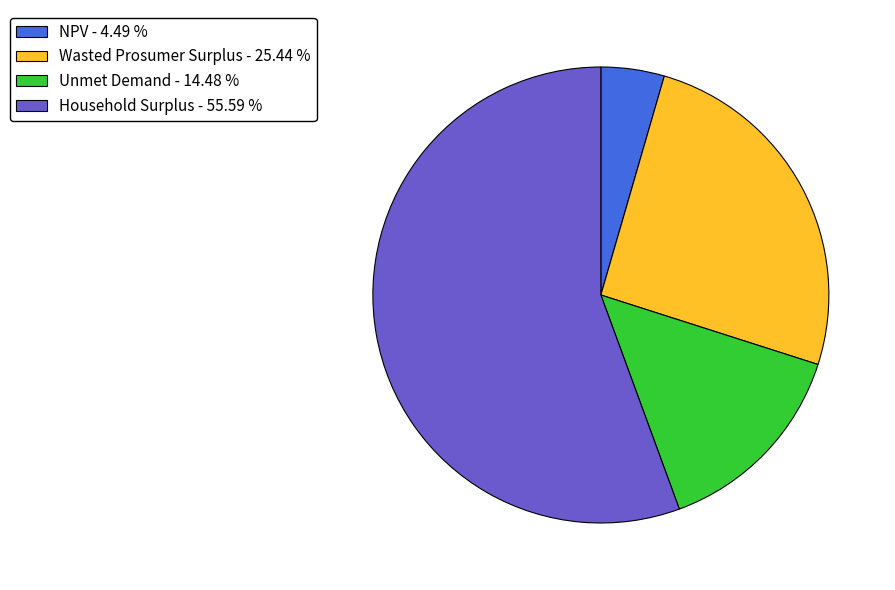

Is the sum of NPV - 4.49 % and Wasted Prosumer Surplus - 25.44 % greater than half?

No